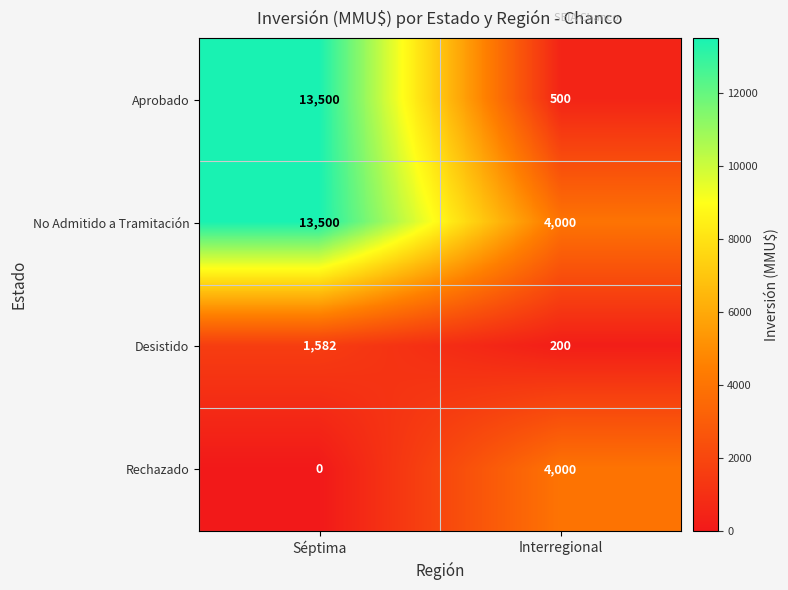

What is the sum of the Aprobado values at Séptima and Interregional?

14000